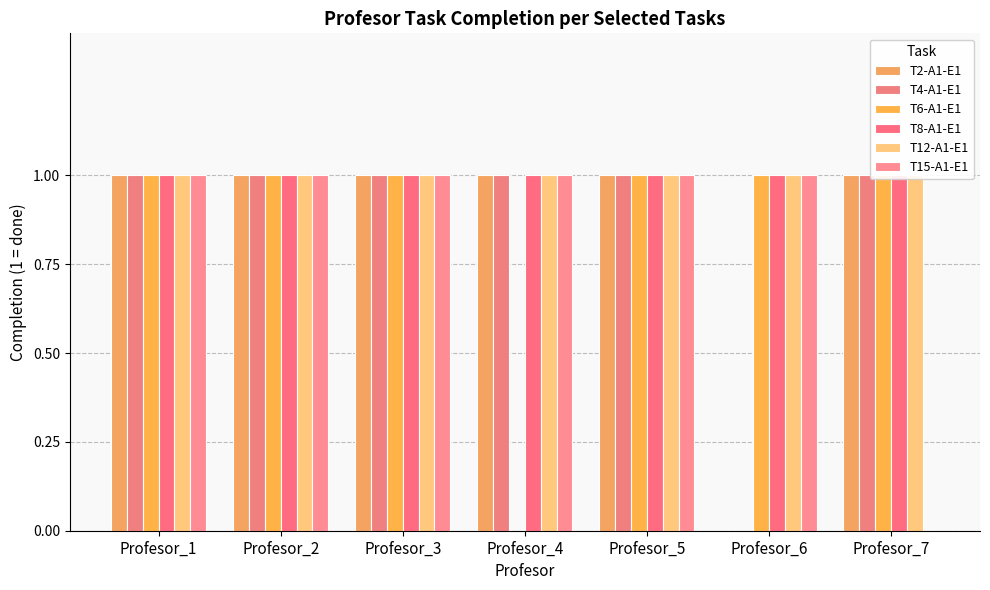

Rank the series at Profesor_2 from lowest to highest value.

T2-A1-E1, T4-A1-E1, T6-A1-E1, T8-A1-E1, T12-A1-E1, T15-A1-E1